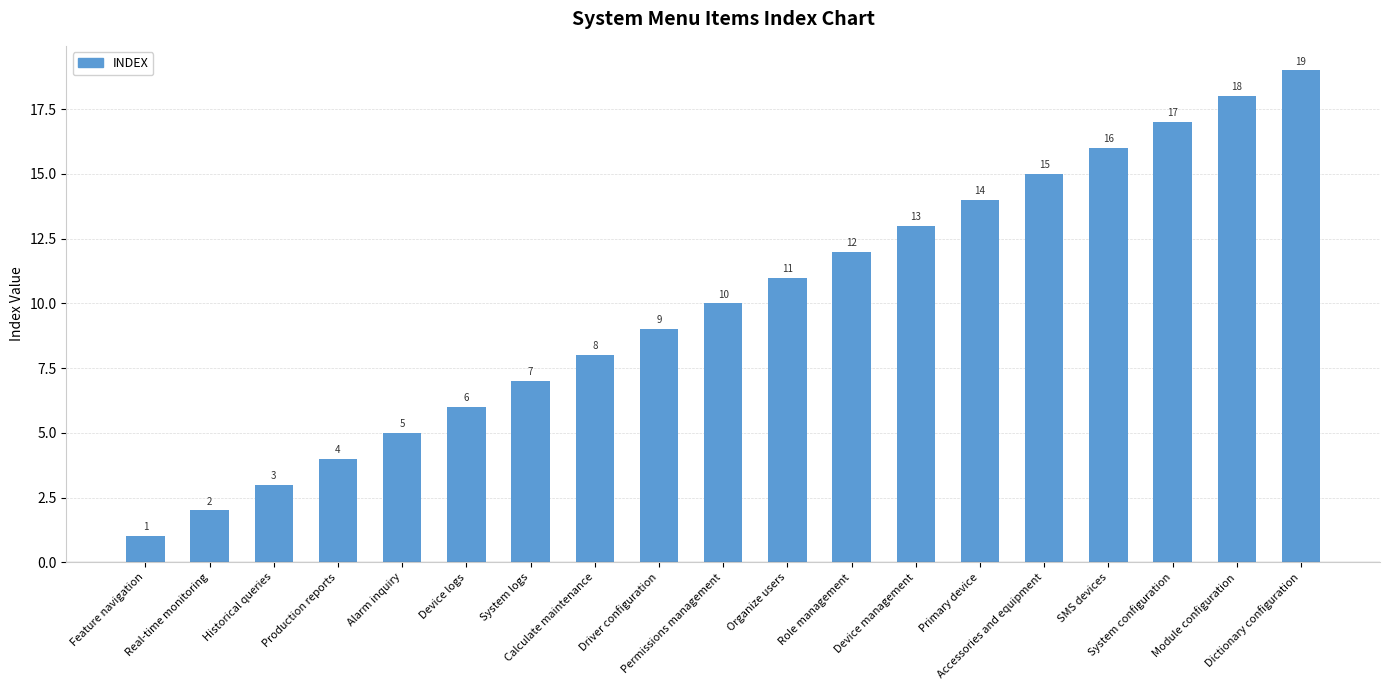

What is the ratio of the value at Alarm inquiry to the value at System logs?

0.7